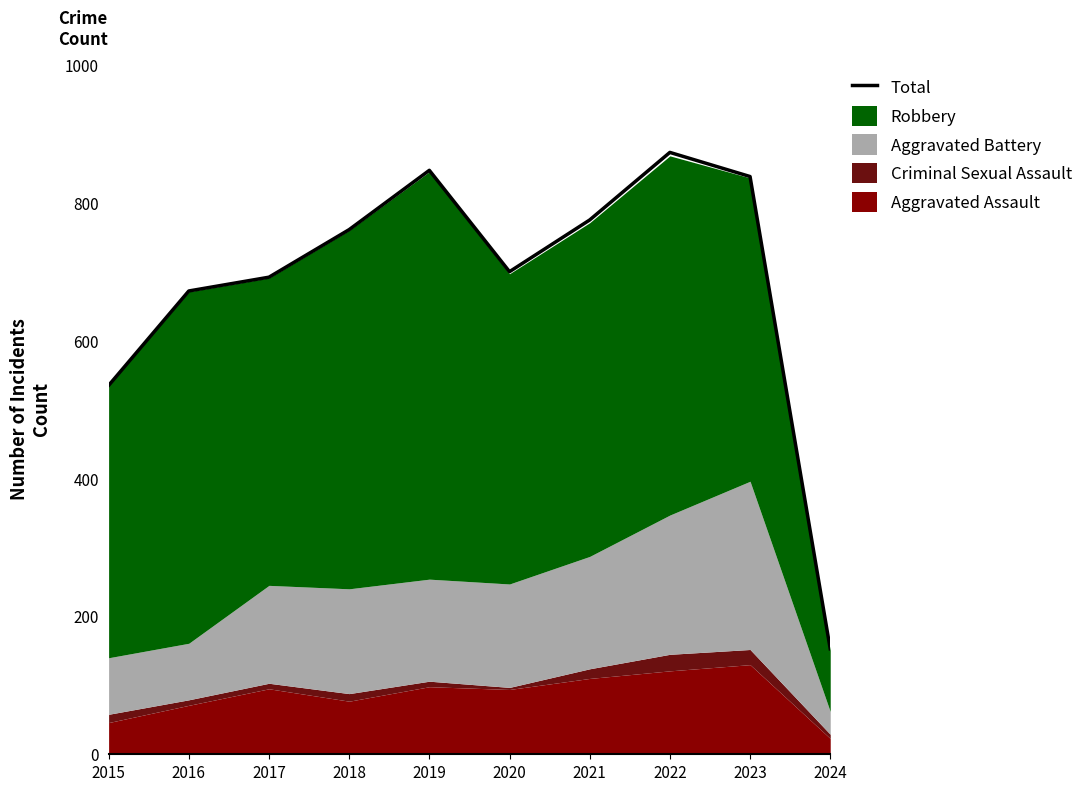

Reading left to right, transcribe all the data shown in this chart.

2015=535	2016=672	2017=692	2018=761	2019=847	2020=700	2021=775	2022=873	2023=838	2024=153